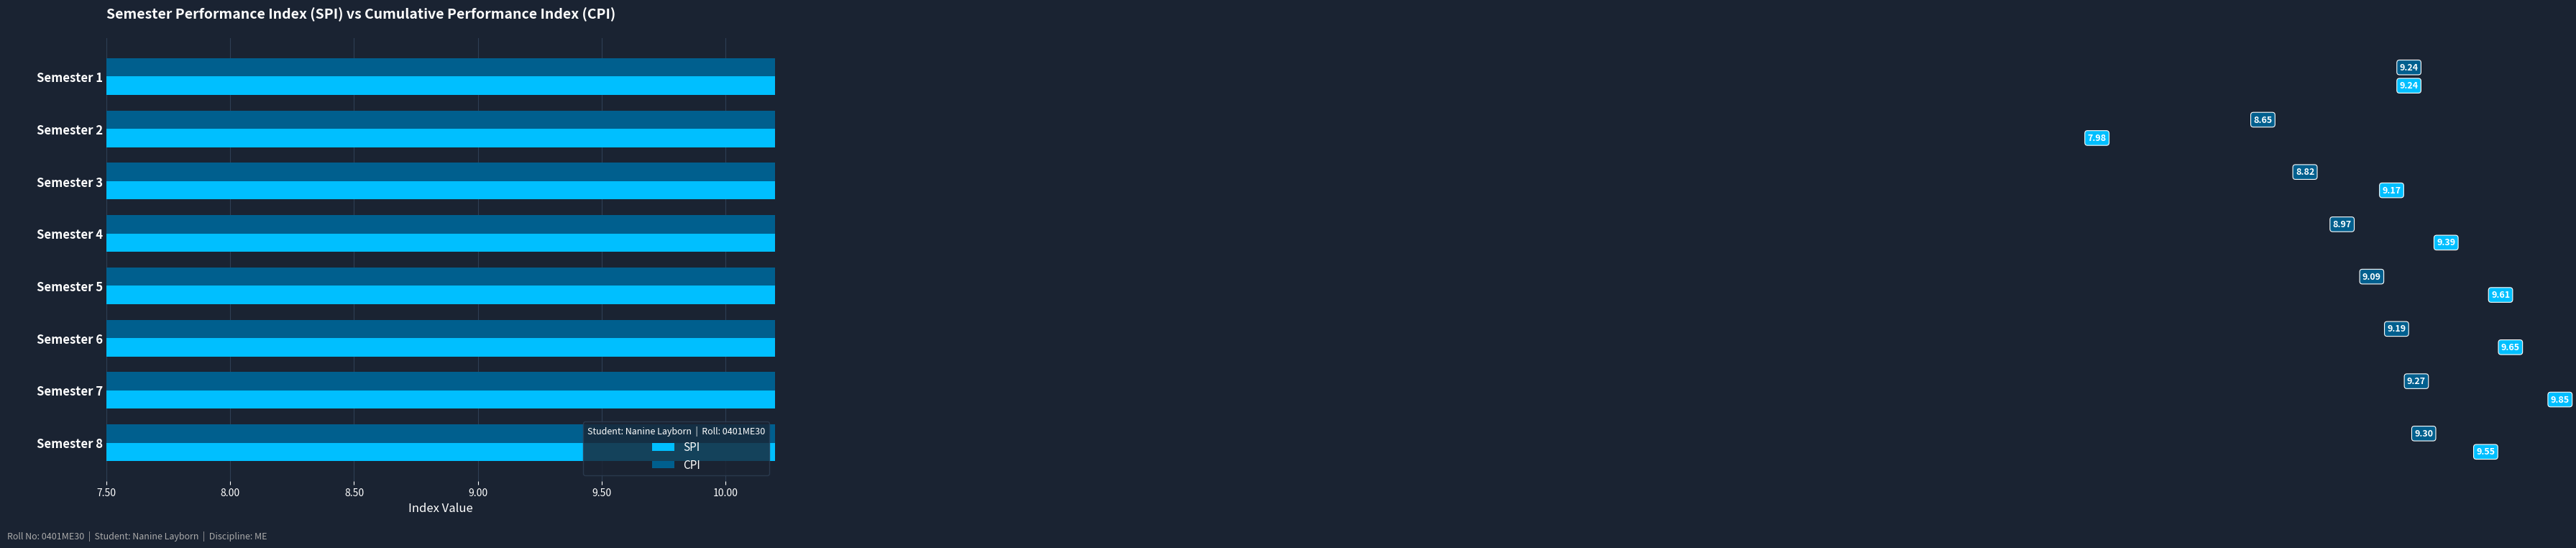

The value of SPI at Semester 2 is 12.8. True or false?

False